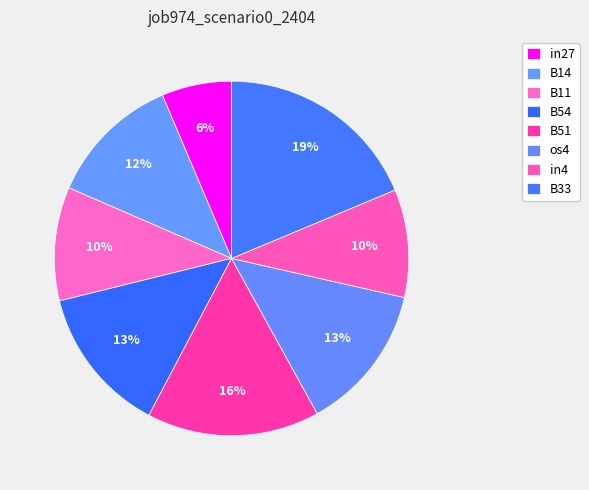

How many slices are in this pie chart?

8